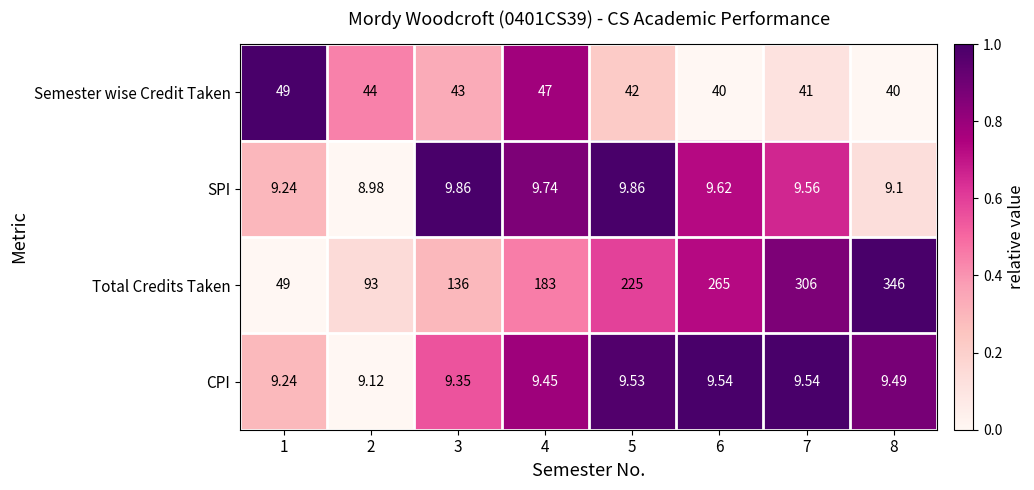

Rank the series at 3 from lowest to highest value.

CPI, SPI, Semester wise Credit Taken, Total Credits Taken